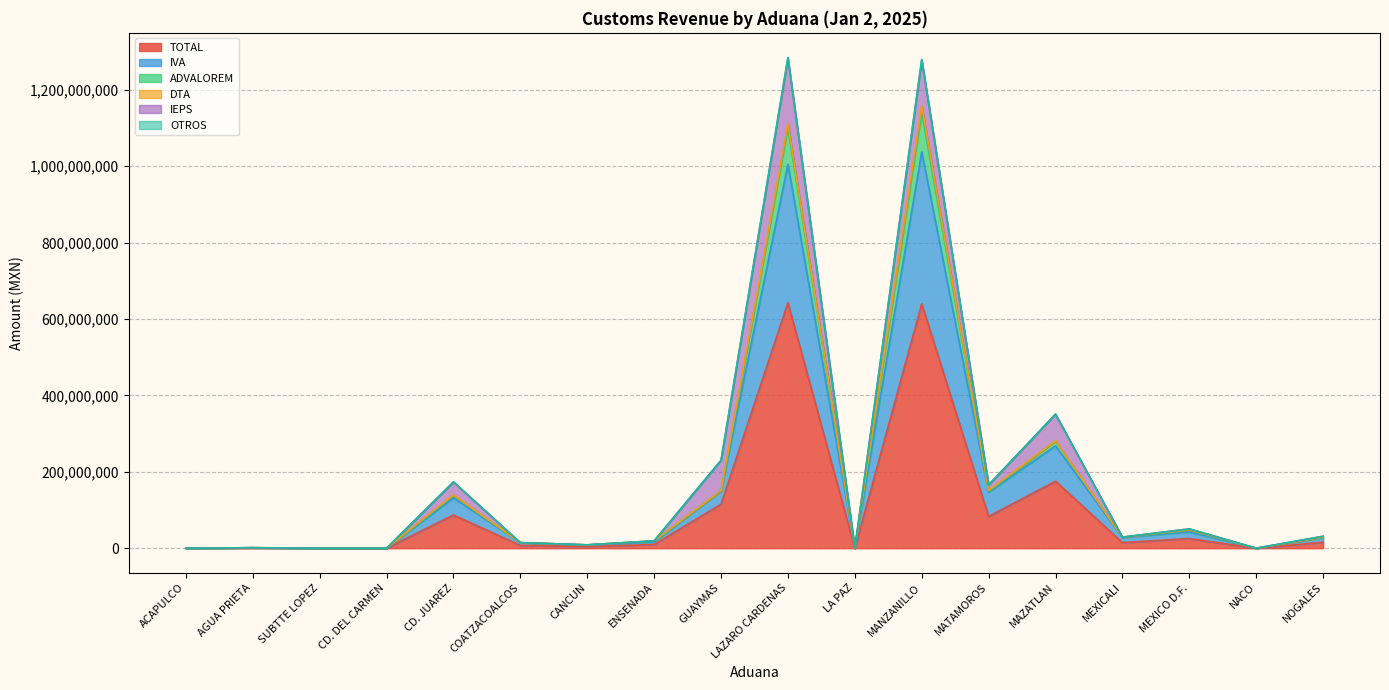

The TOTAL series shows 444047225 at LAZARO CARDENAS. True or false?

False